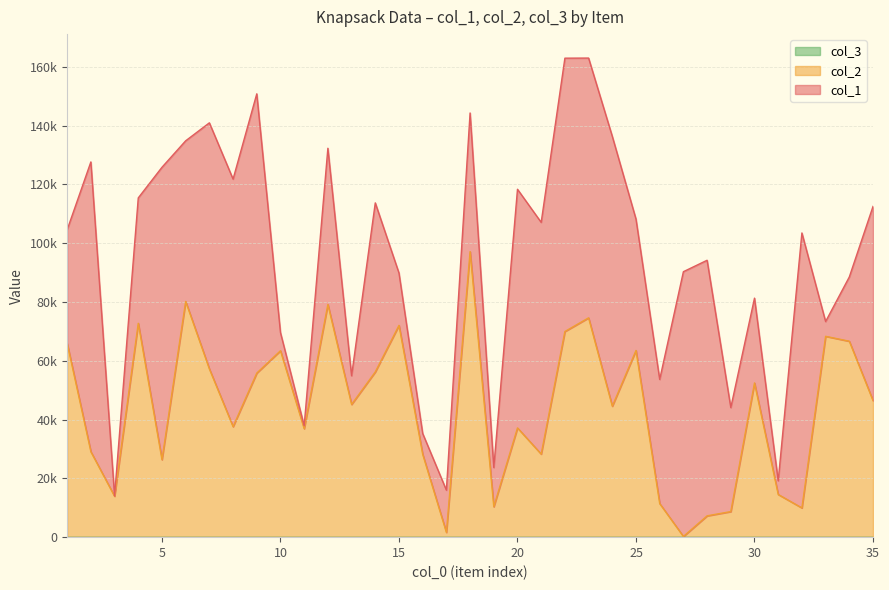

What is the value of the col_1 point at the 16th from the left?

7071